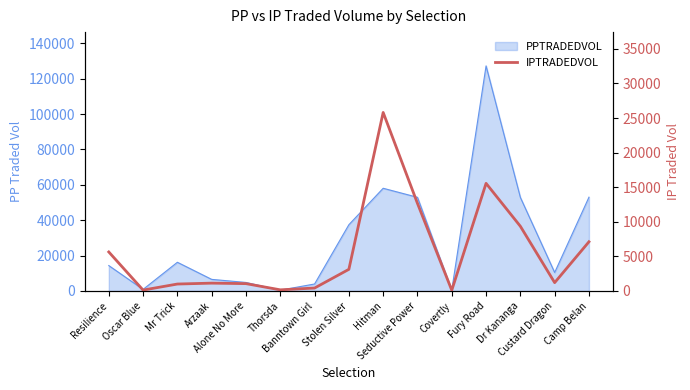

True or false: the data shows 25810.9 at Hitman.

True